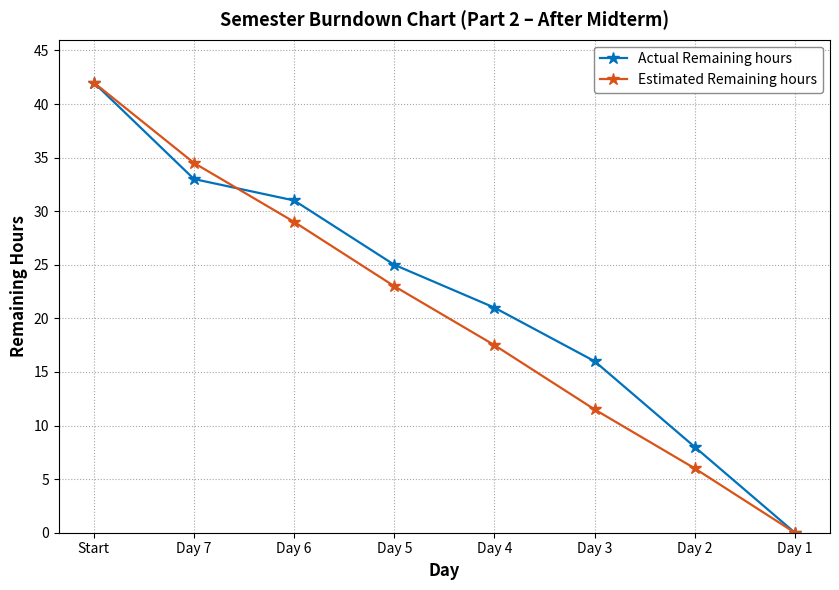

Where is Actual Remaining hours nearest to the value 21?

Day 4